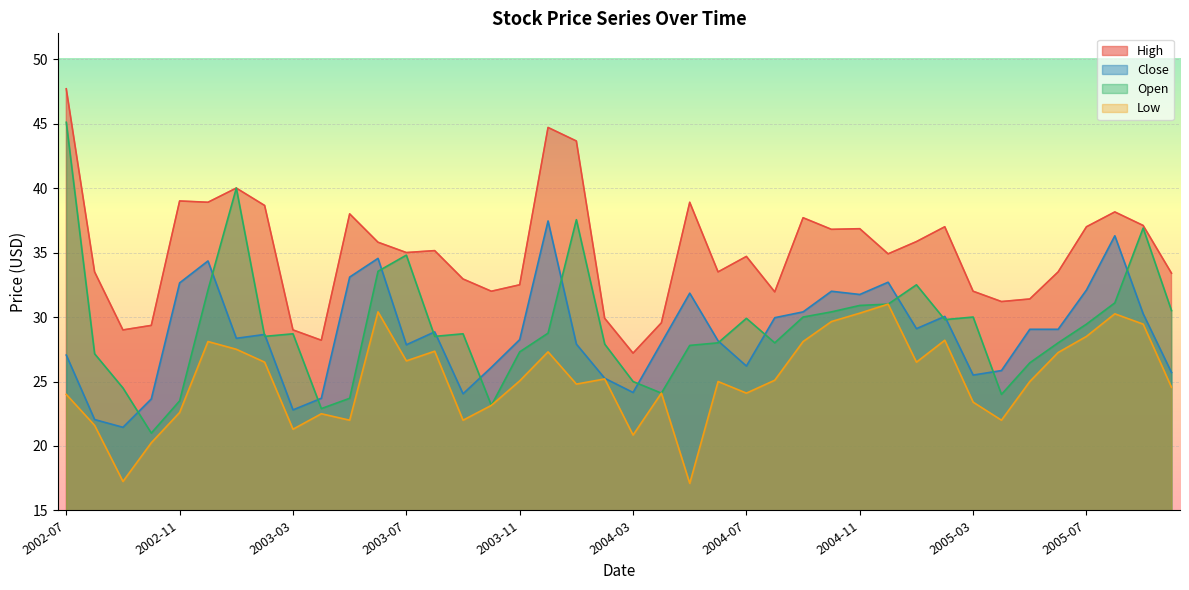

Rank the series by their maximum value, from highest to lowest.

High, Open, Close, Low